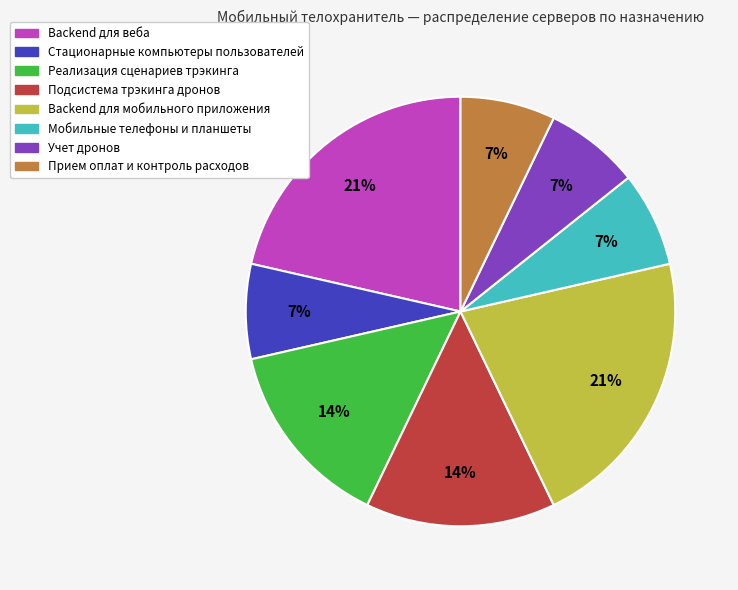

The Прием оплат и контроль расходов slice represents 1% of the pie. True or false?

False